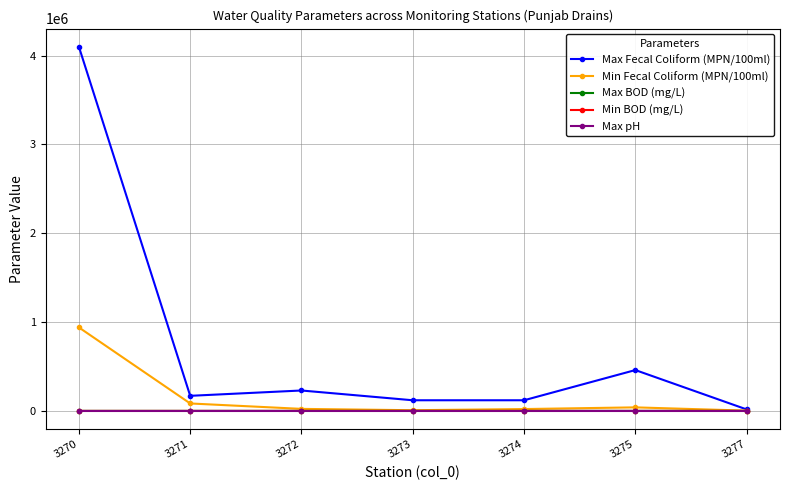

Which series has the largest total across all categories?

Max Fecal Coliform (MPN/100ml)